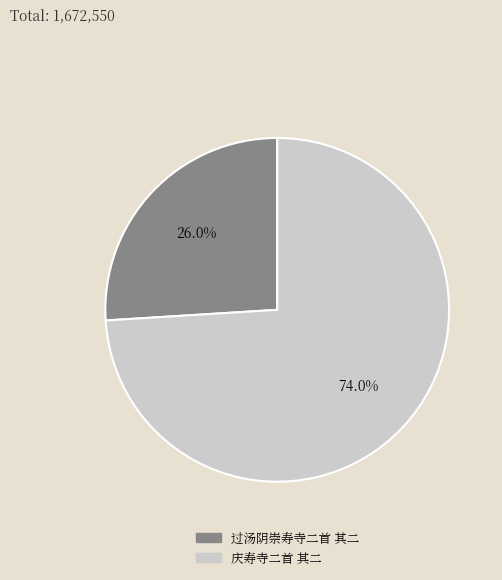

Is the sum of 过汤阴崇寿寺二首 其二 and 庆寿寺二首 其二 greater than half?

Yes